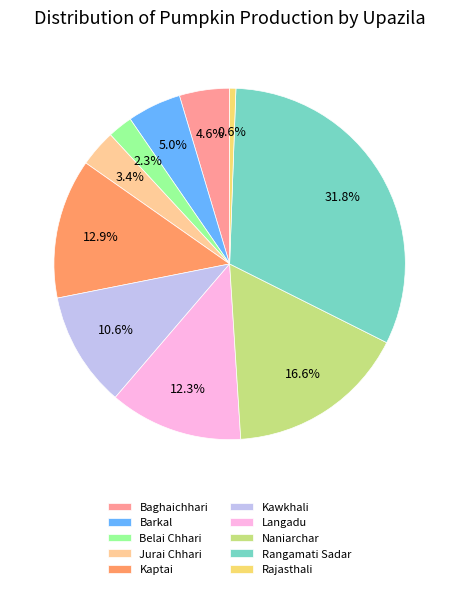

Do Barkal and Kaptai together represent more than half of the pie?

No